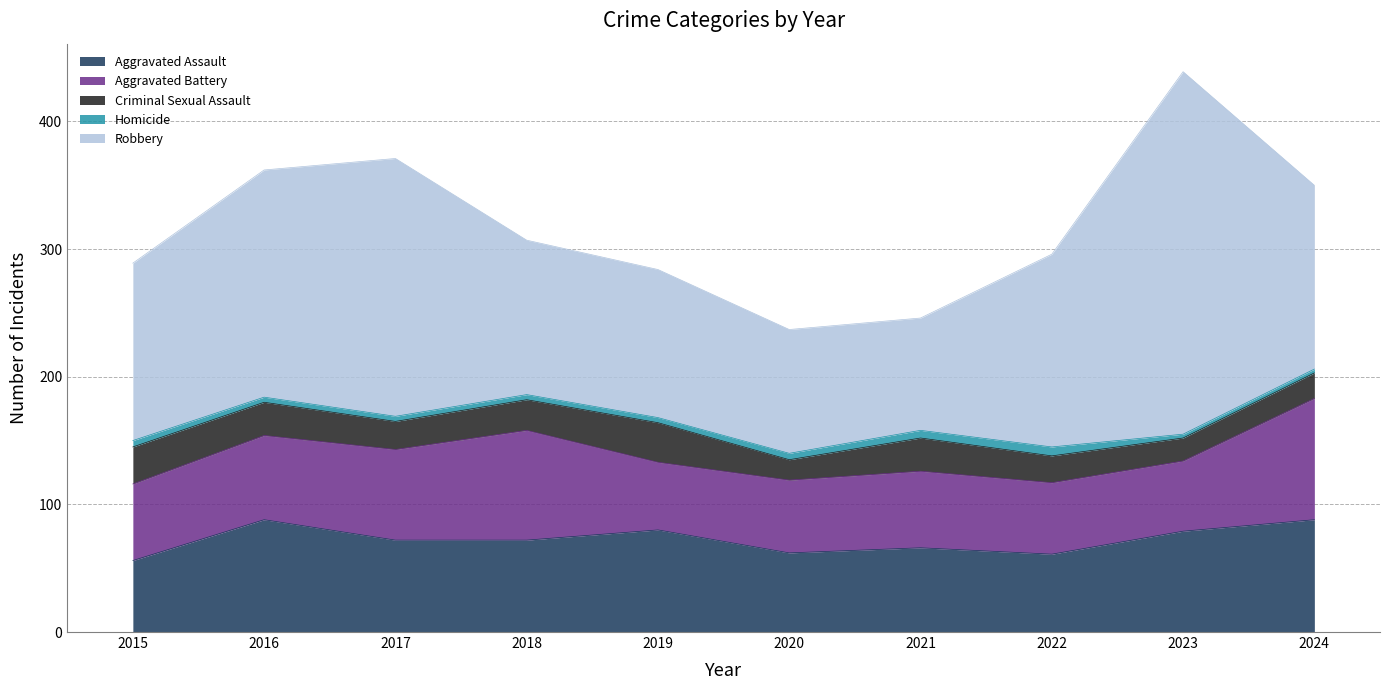

At 2022, list the series in order from largest to smallest.

Robbery, Aggravated Assault, Aggravated Battery, Criminal Sexual Assault, Homicide